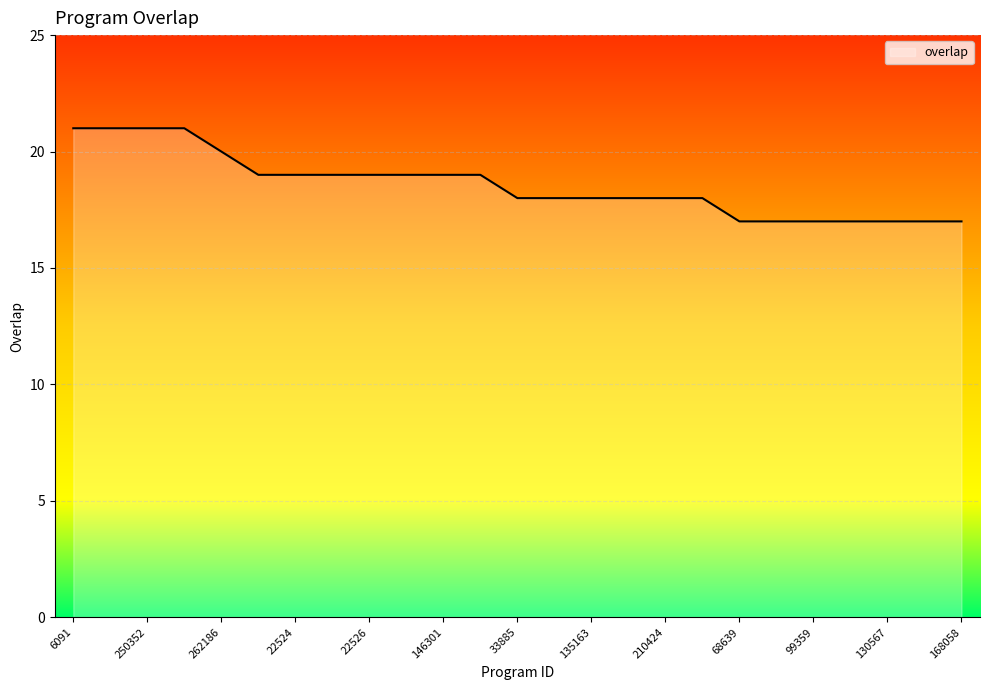

What is the smallest value displayed?

17